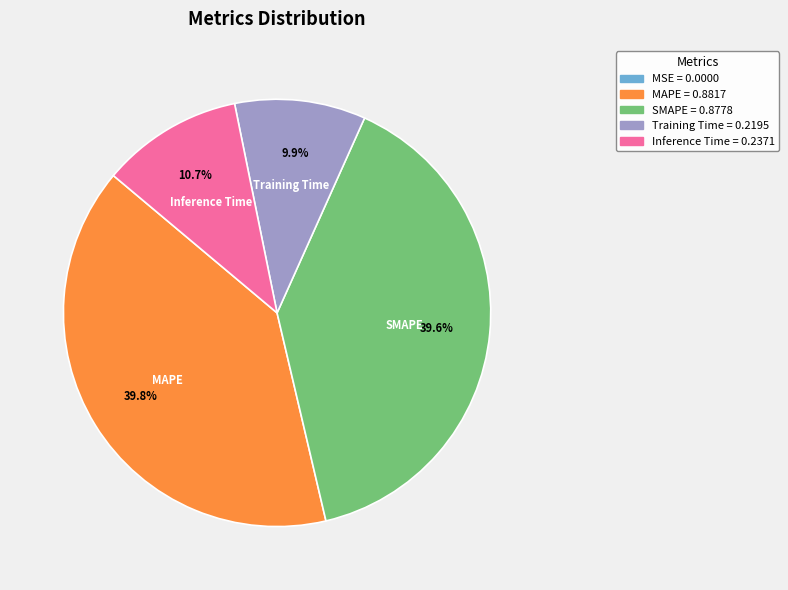

Is there any slice that represents more than half of the pie?

No